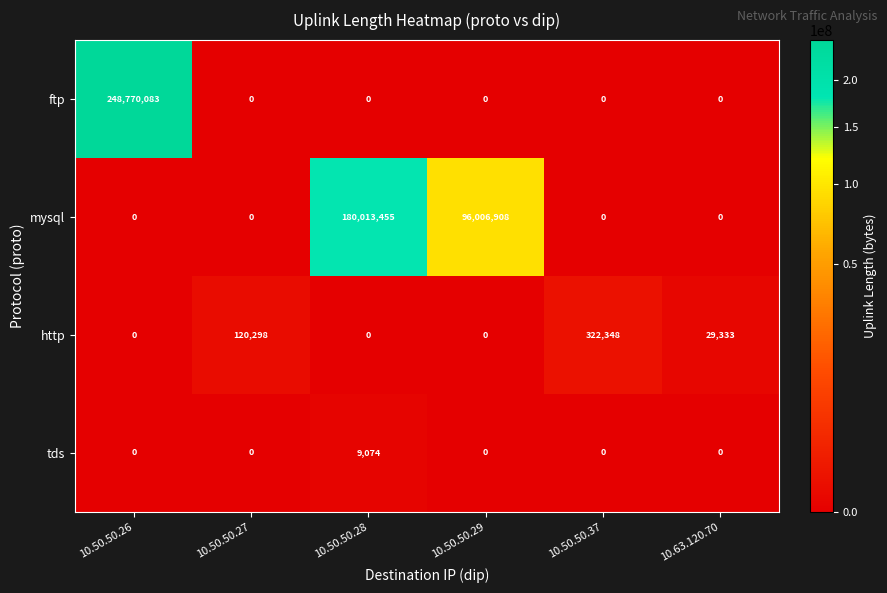

What is the sum of all mysql values?

276020363